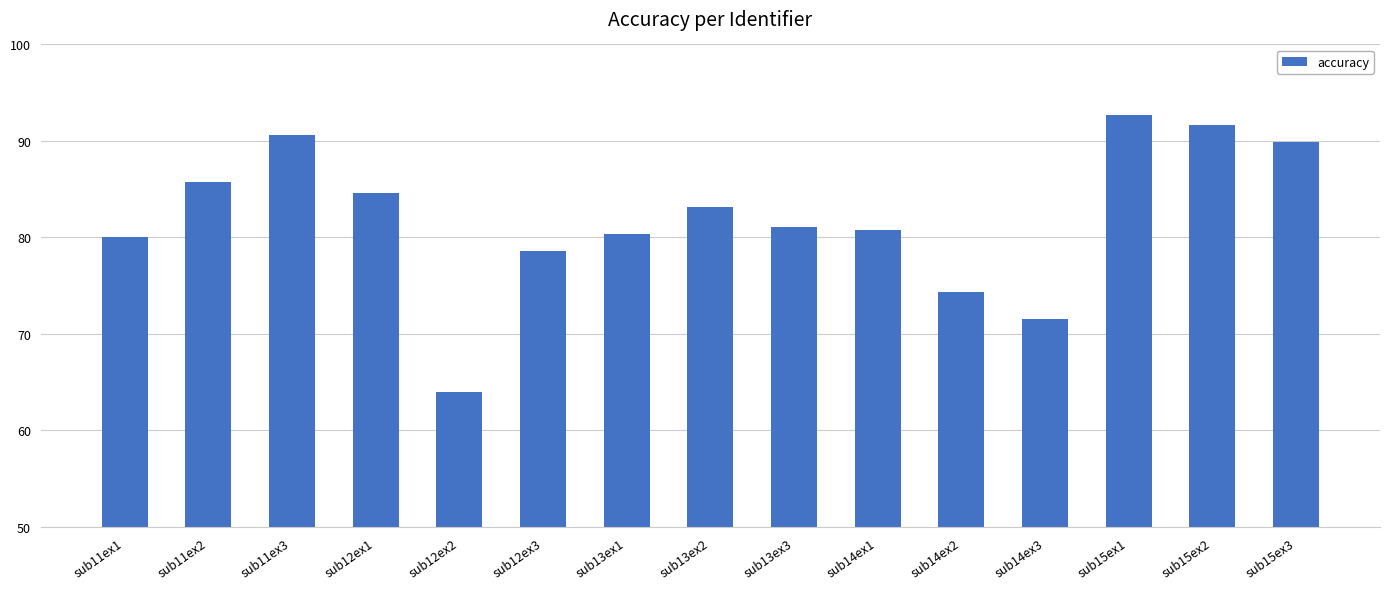

True or false: the data shows 142.2 at sub15ex1.

False